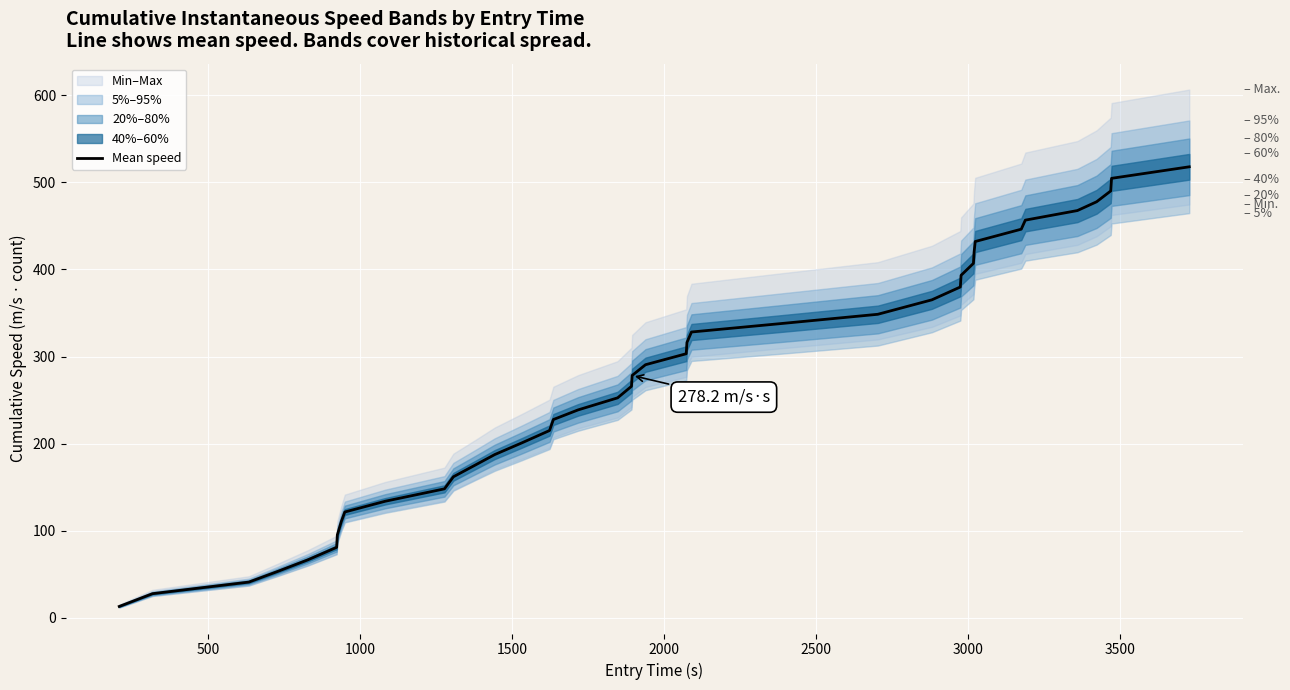

What is the highest value of the Mean speed series?

517.9